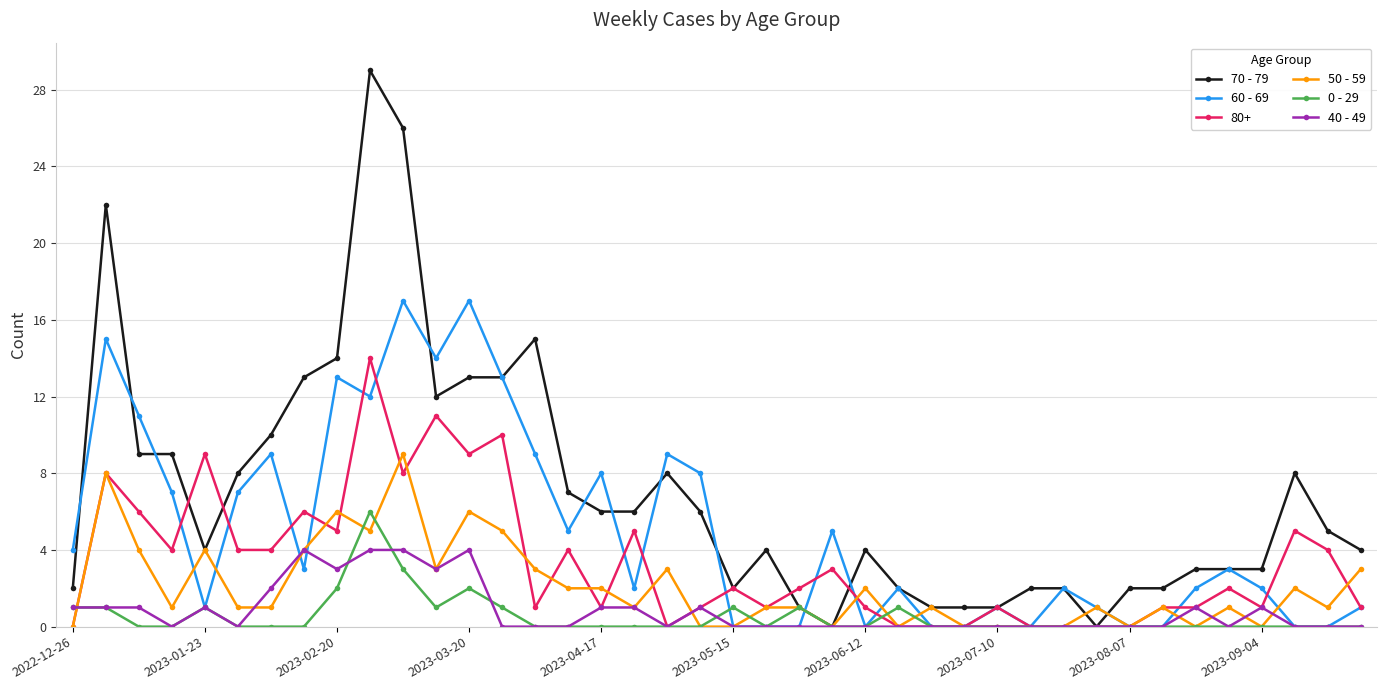

Rank the series by their maximum value, from highest to lowest.

70 - 79, 60 - 69, 80+, 50 - 59, 0 - 29, 40 - 49